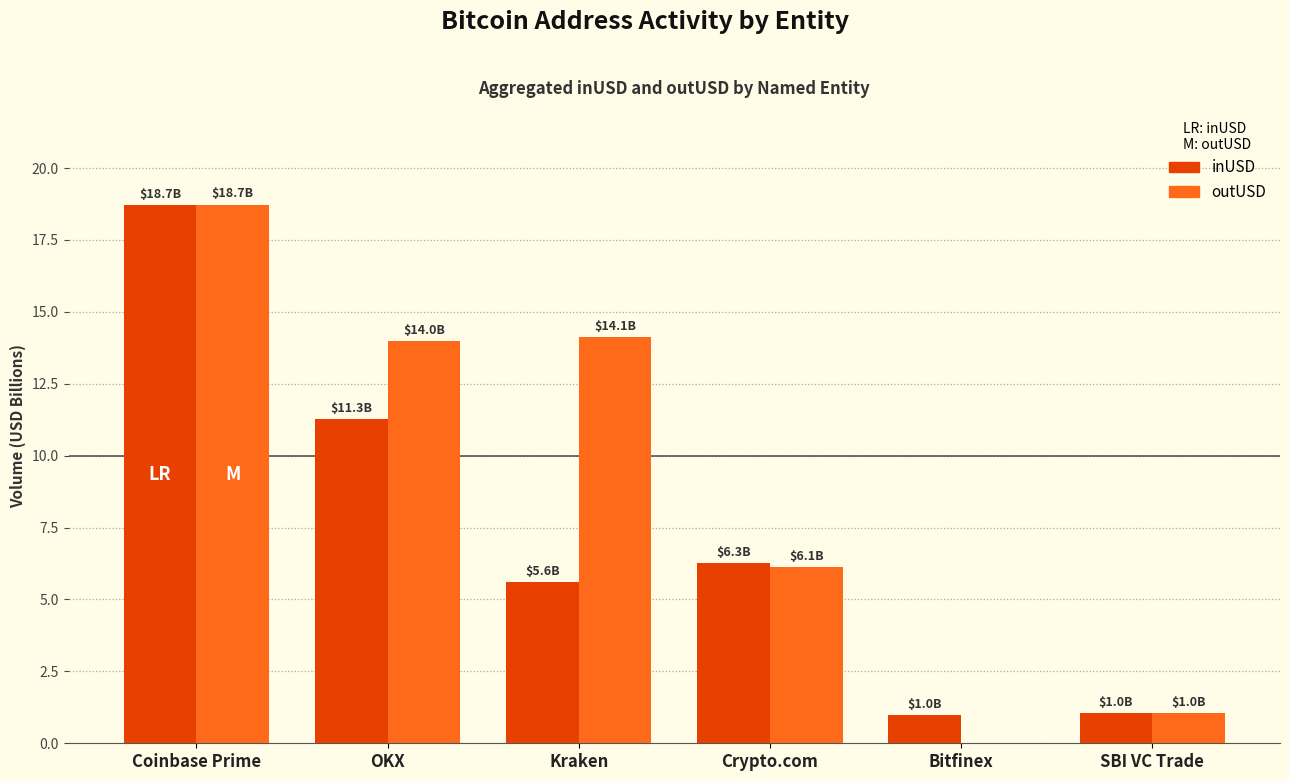

What is the total value across all series at Kraken?

19.7